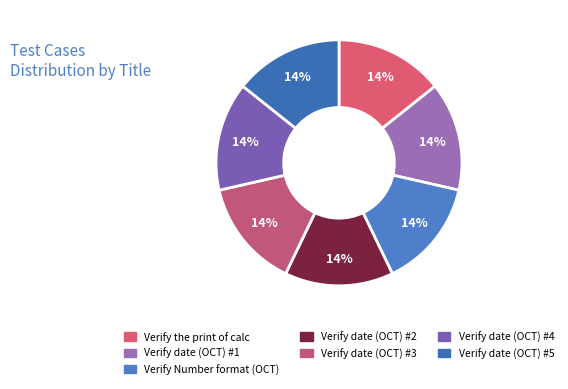

Which slice is the smallest?

Verify the print of calc